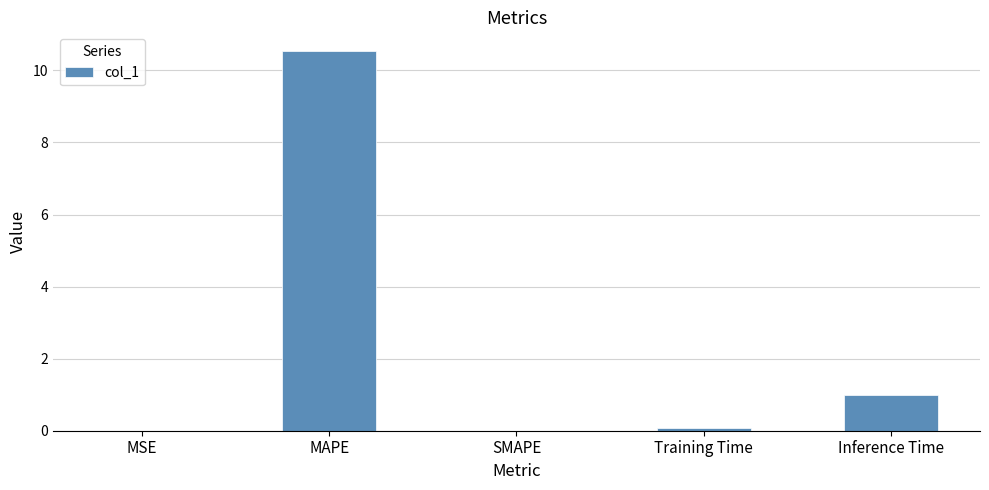

What is the maximum value shown in the chart?

10.5